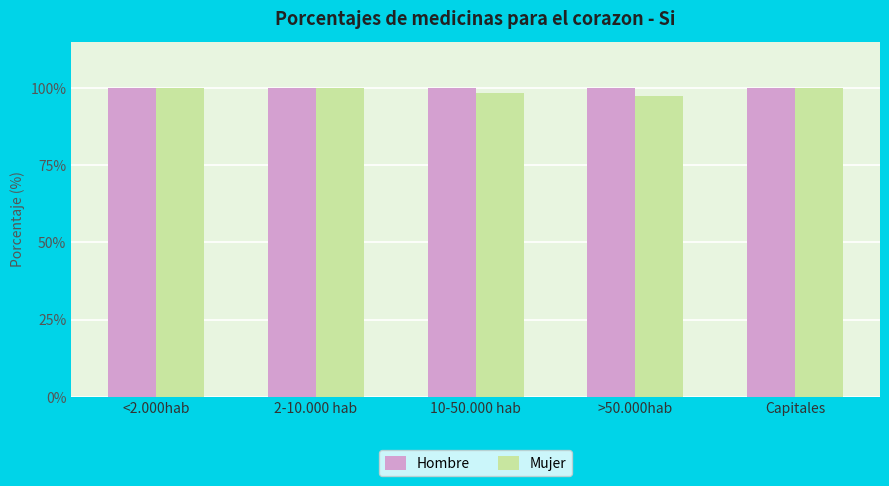

What is the total value across all series at Capitales?

200.0